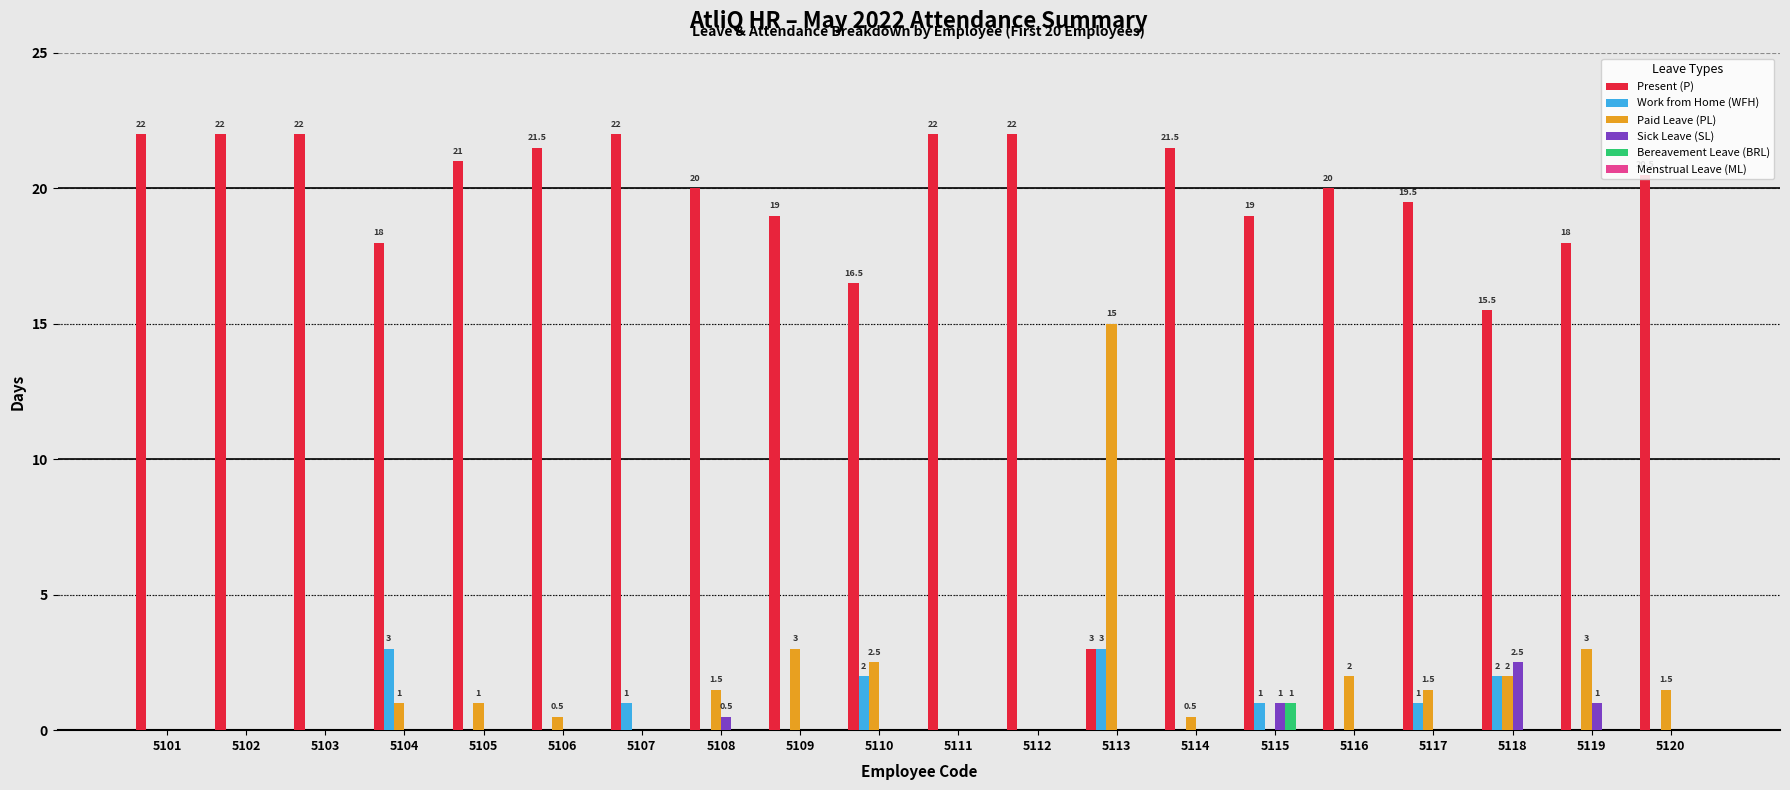

Is it true that Paid Leave (PL) equals 1.0 at 5104?

True